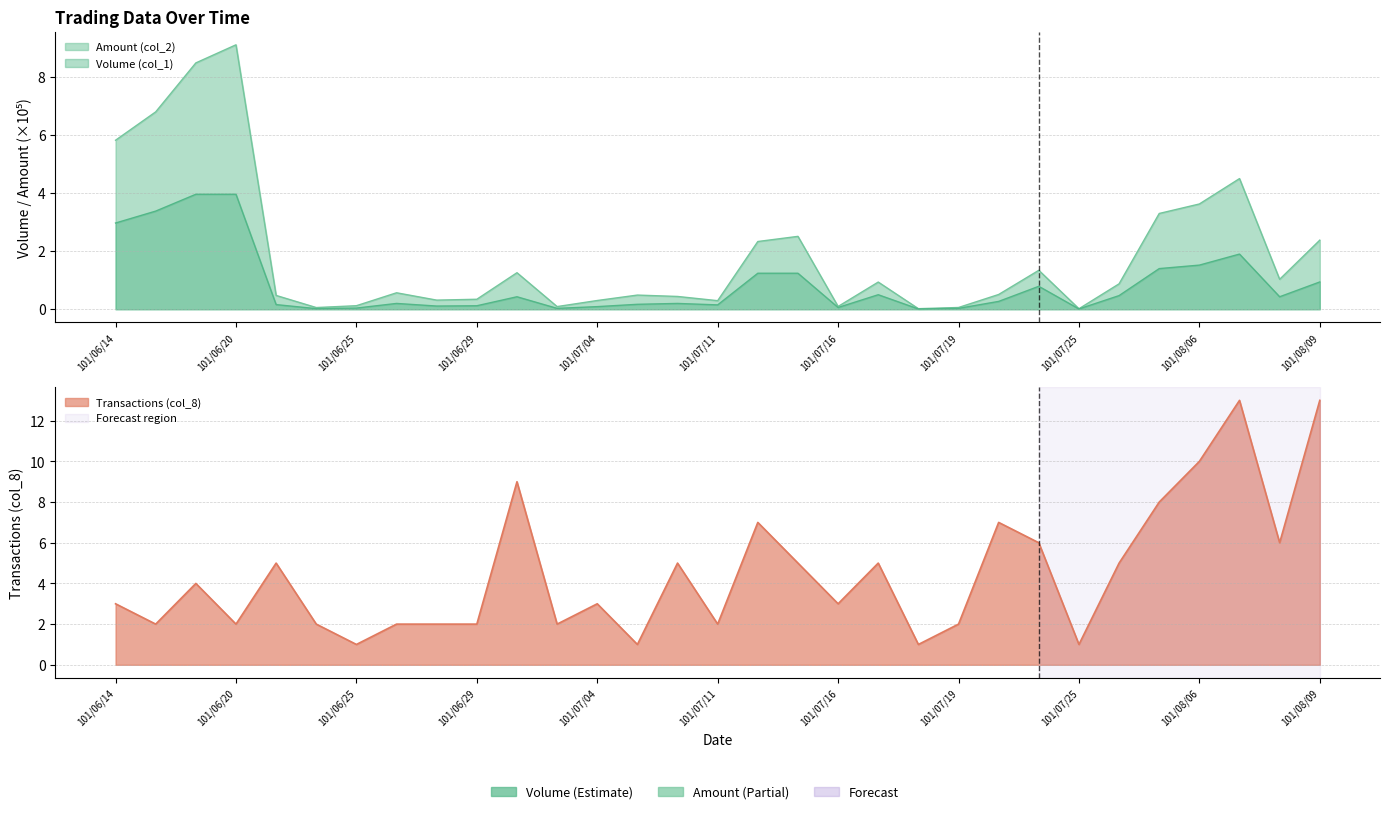

True or false: Volume (col_1) and Amount (col_2) cross at least once.

False